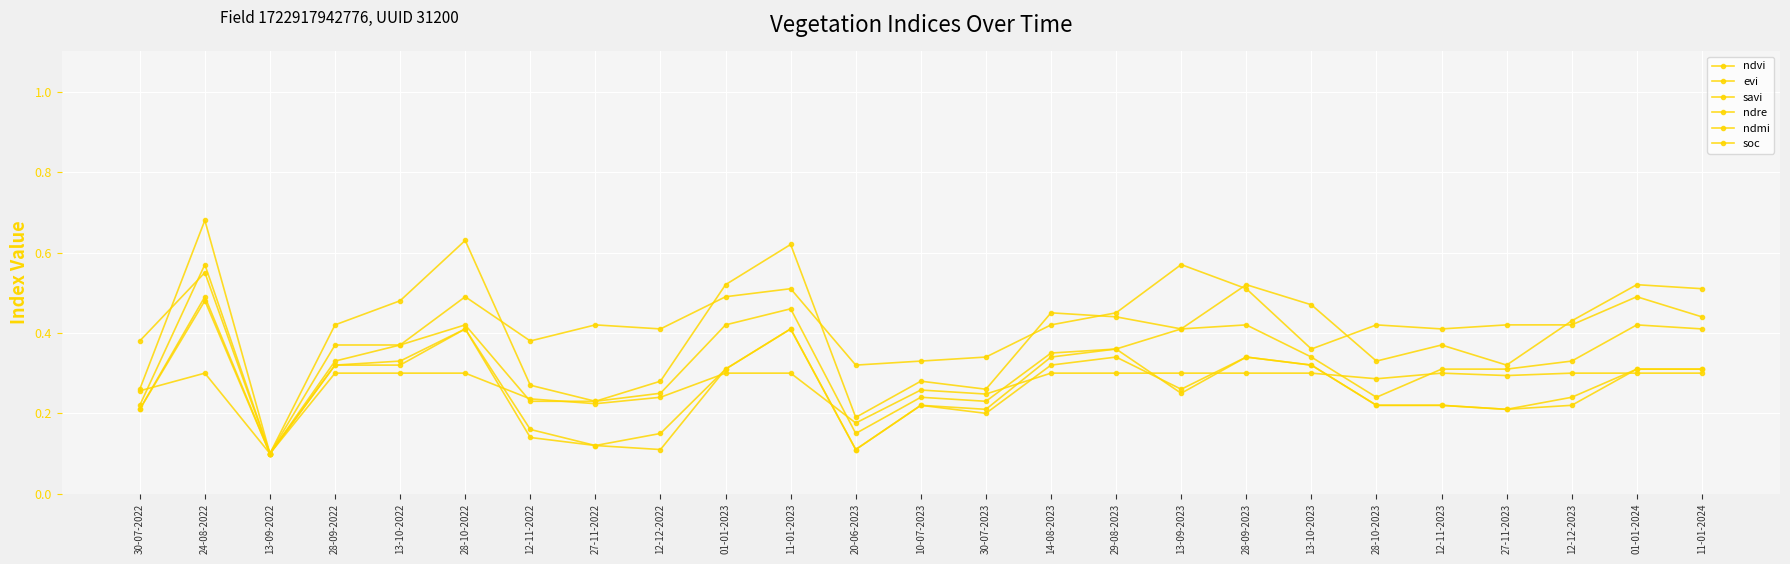

Count the number of data series in this chart.

6